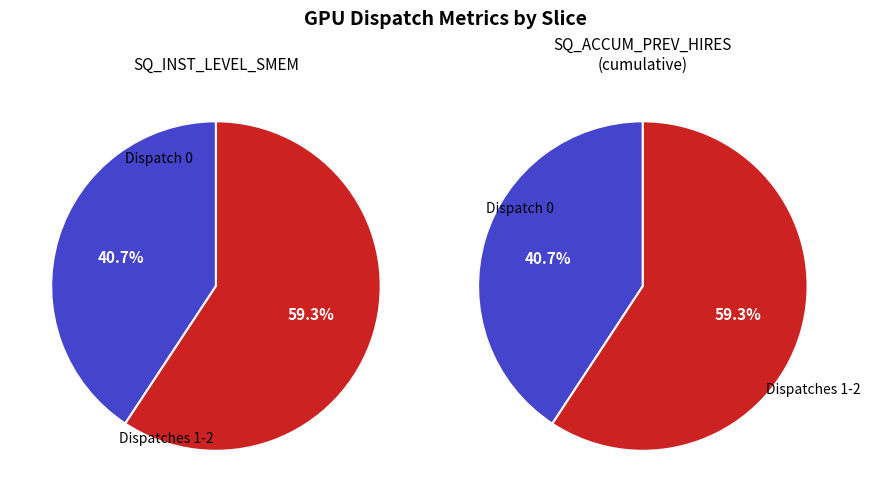

Which slice is the smallest?

Dispatch 0